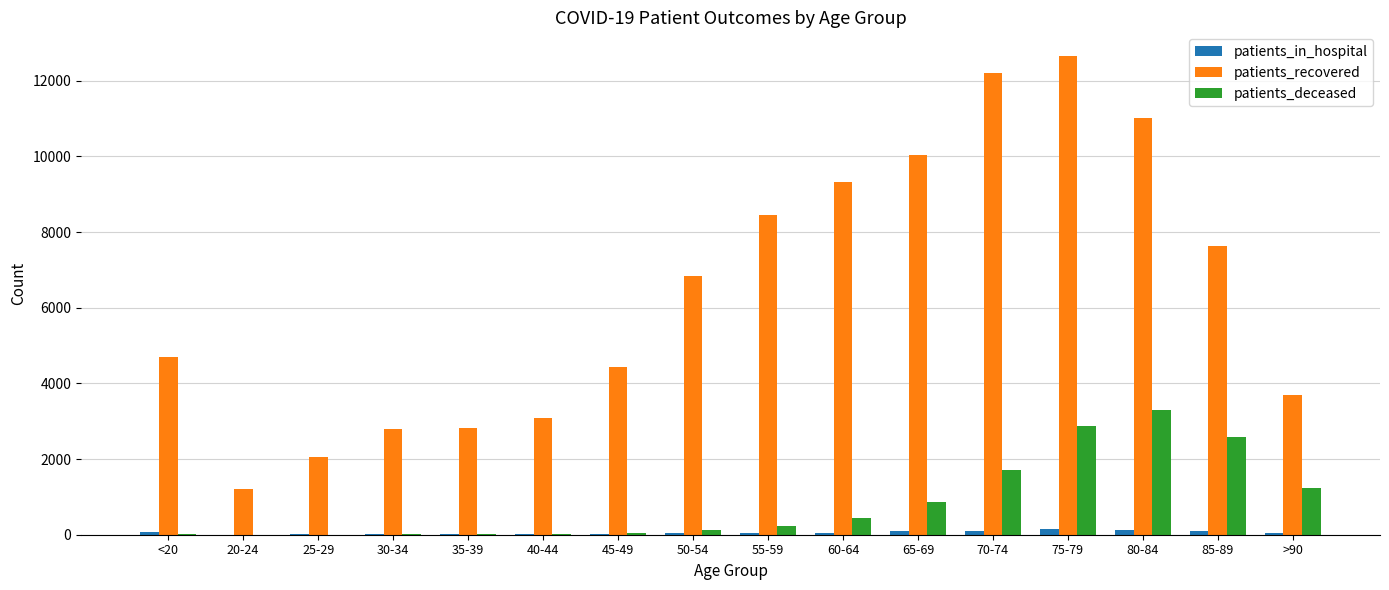

What is the sum of all patients_recovered values?

102882